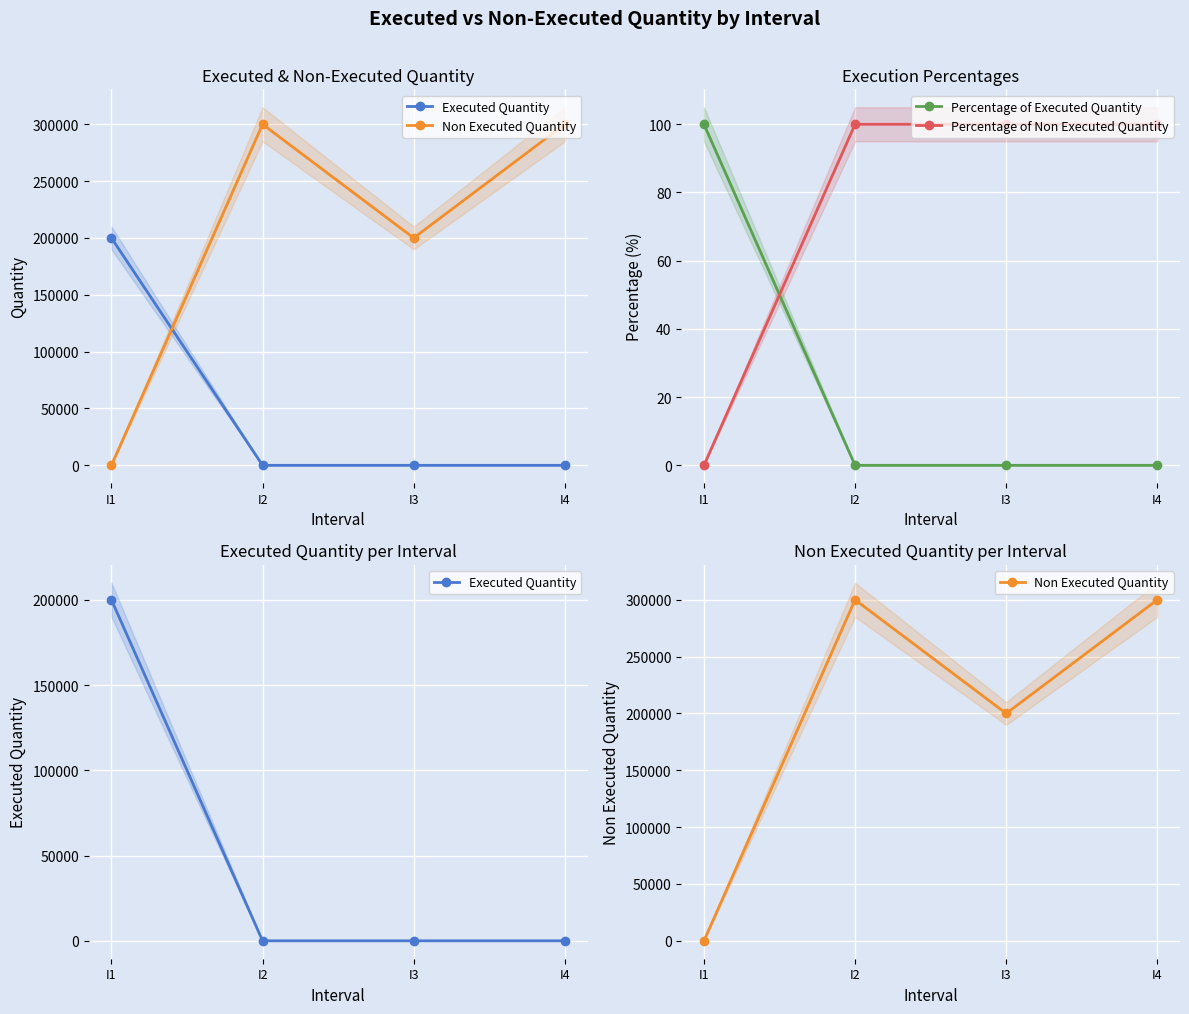

At which category is the sum across all series the highest?

I2